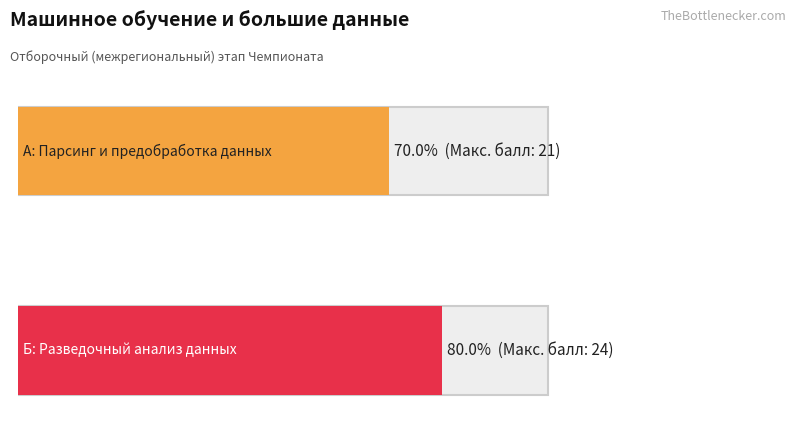

What is the average value?

22